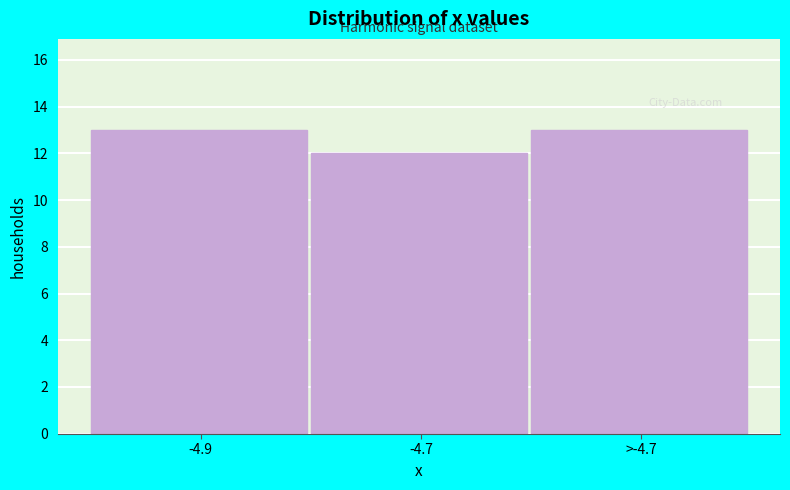

Reading right to left, transcribe all the data shown in this chart.

13	12	13